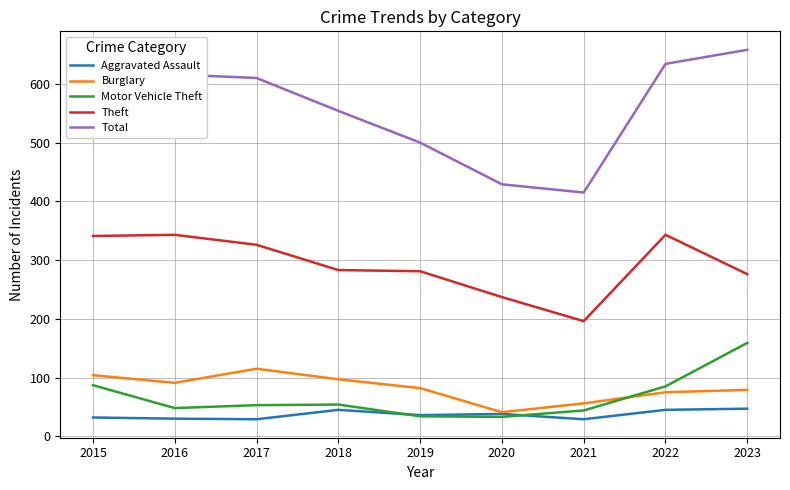

Is the value of Total at 2018 greater than the value of Aggravated Assault at 2015?

Yes